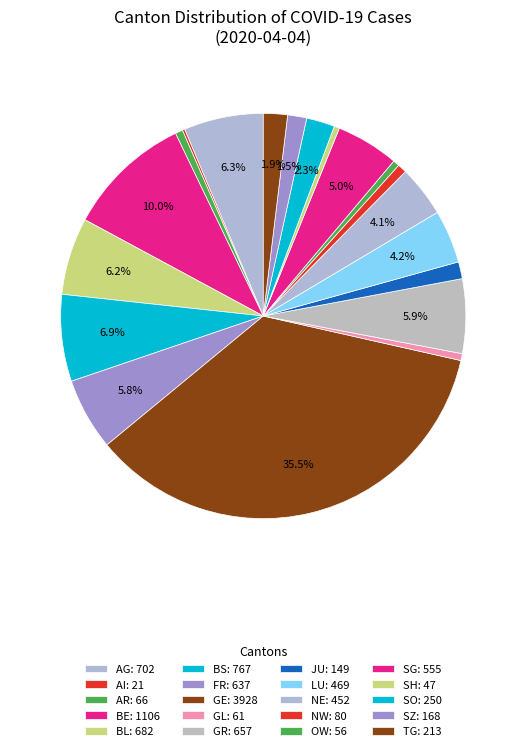

Rank the categories by value from lowest to highest.

AI, SH, OW, GL, AR, NW, JU, SZ, TG, SO, NE, LU, SG, FR, GR, BL, AG, BS, BE, GE